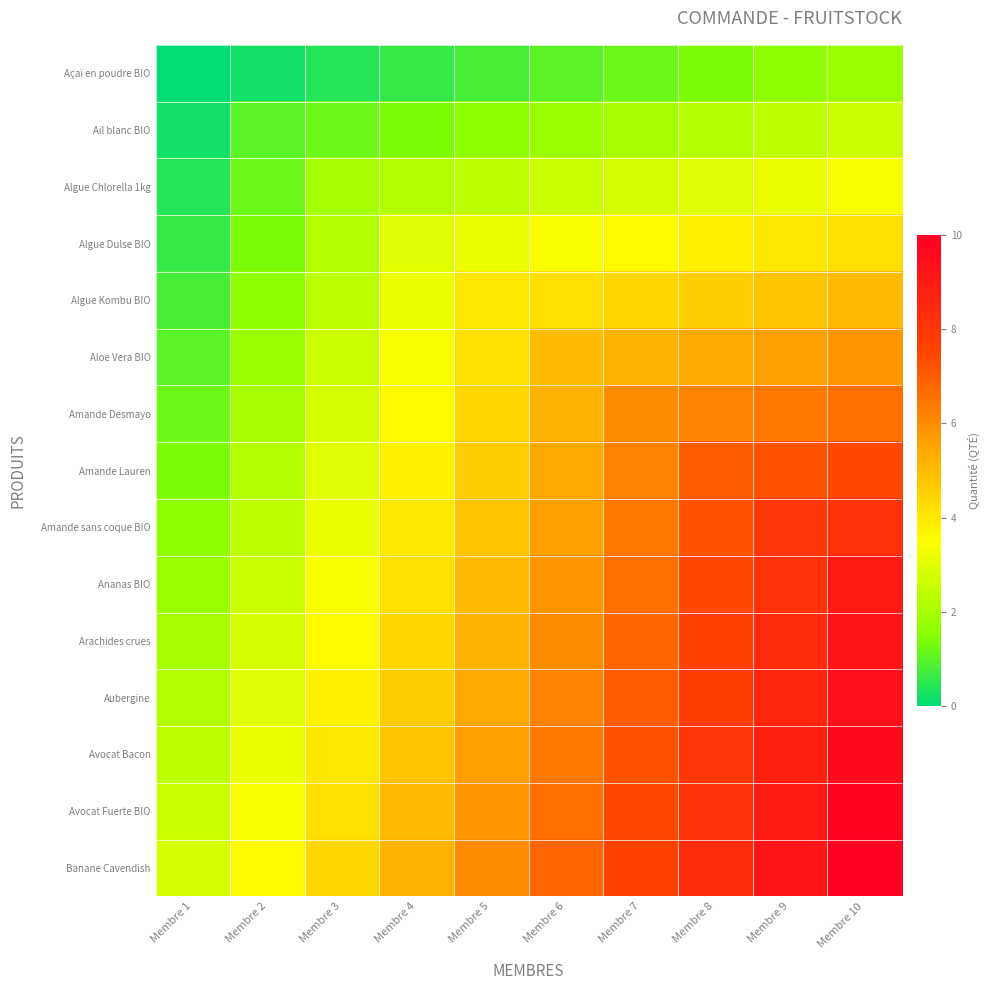

Which series has the largest total across all categories?

Banane Cavendish